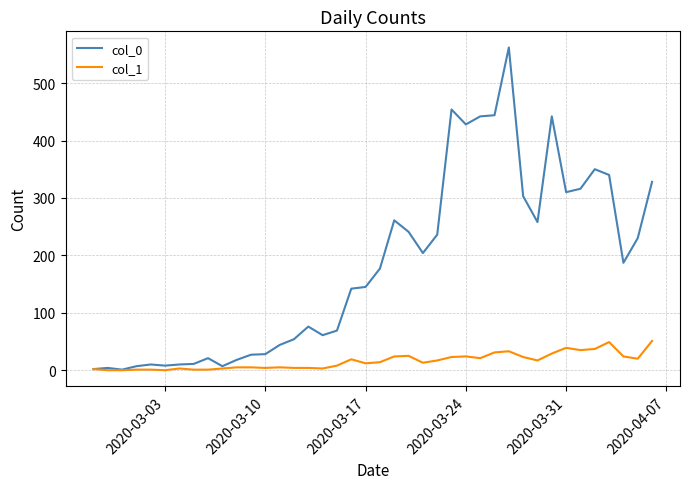

Rank the series by their maximum value, from lowest to highest.

col_1, col_0